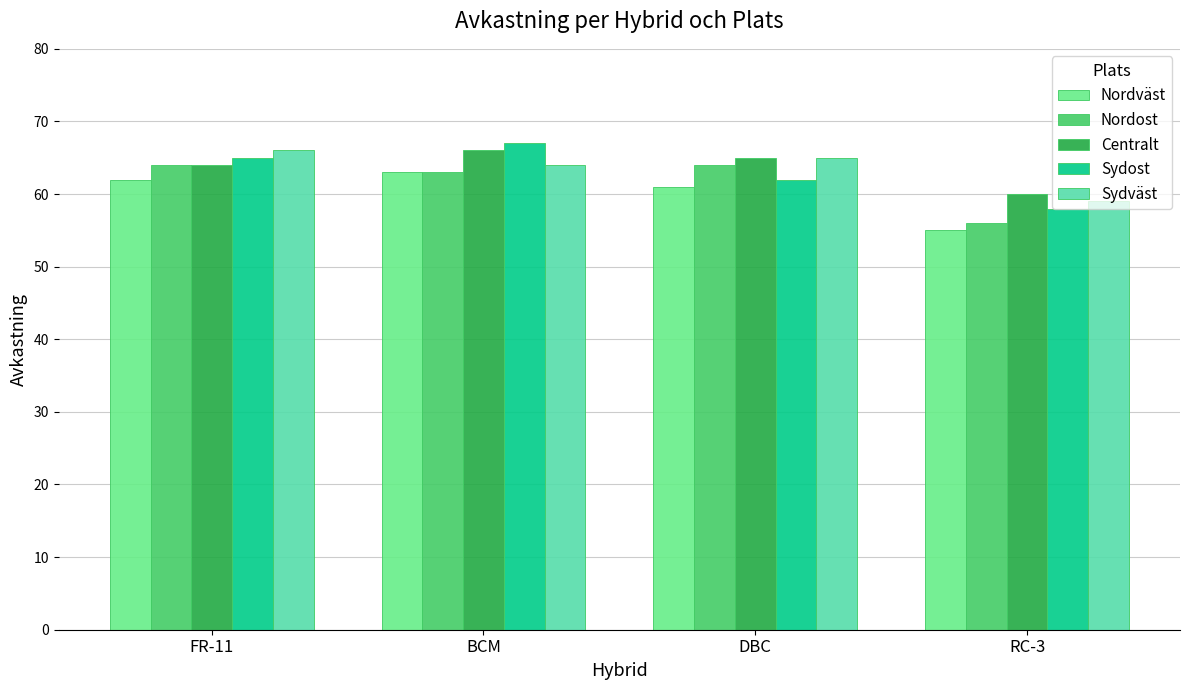

What is the sum of the Sydväst values at FR-11 and BCM?

130